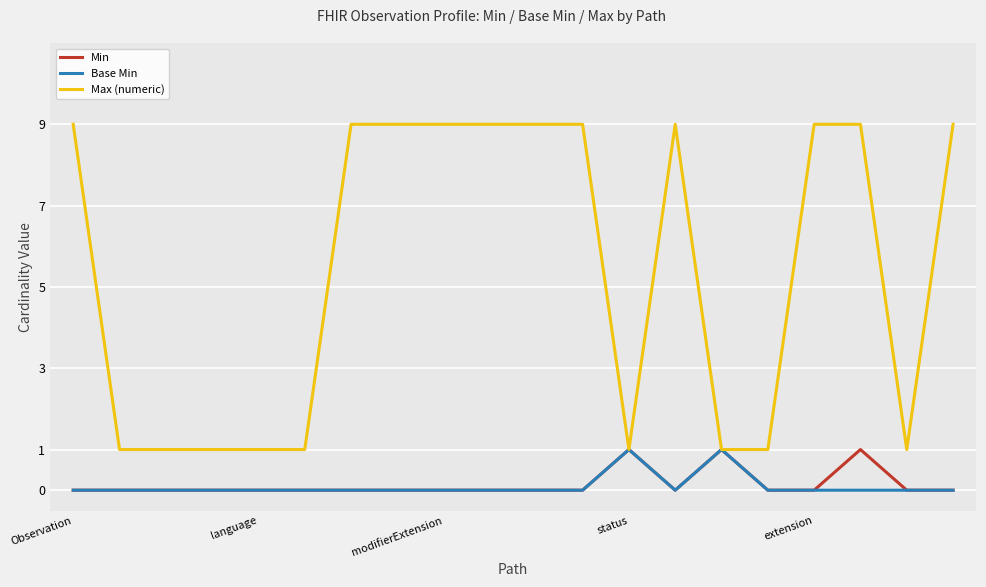

Which series has the widest spread of values?

Max (numeric)